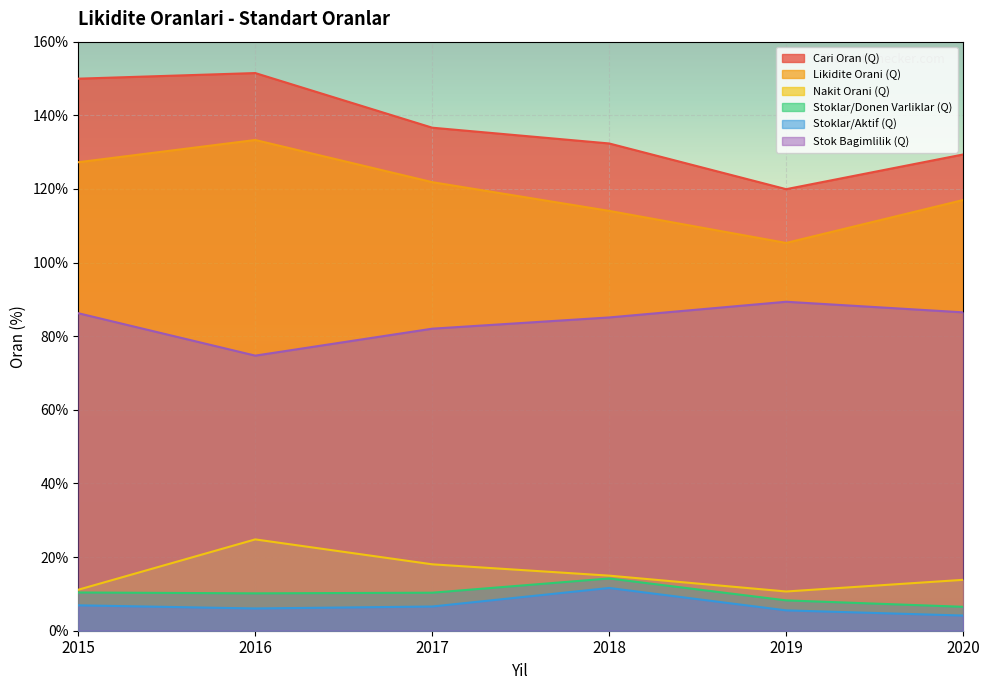

What is the difference between the maximum and minimum values in the Likidite Orani (Q) series?

28.0